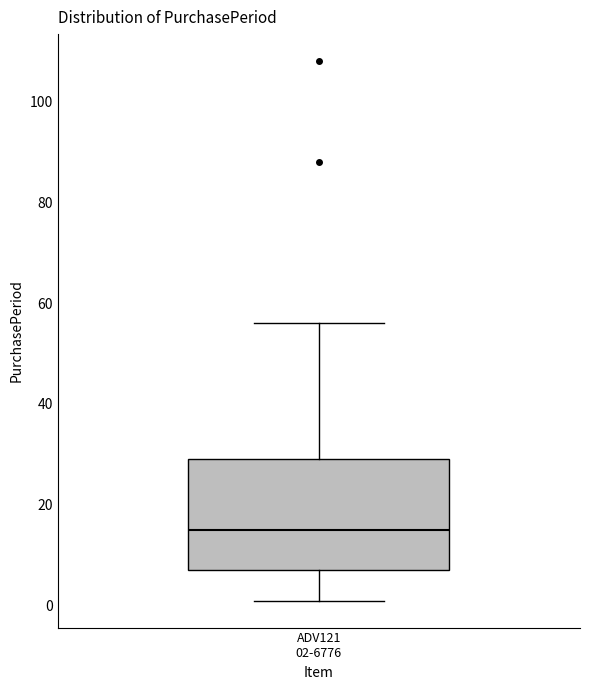

Transcribe this box plot: give where the median line is, the range the box spans, and where the two whiskers end, as read against the y-axis. The values are not printed on the chart, so give them approximately, as read against the axis.

median 16, box 8 to 30, whiskers 2 to 56